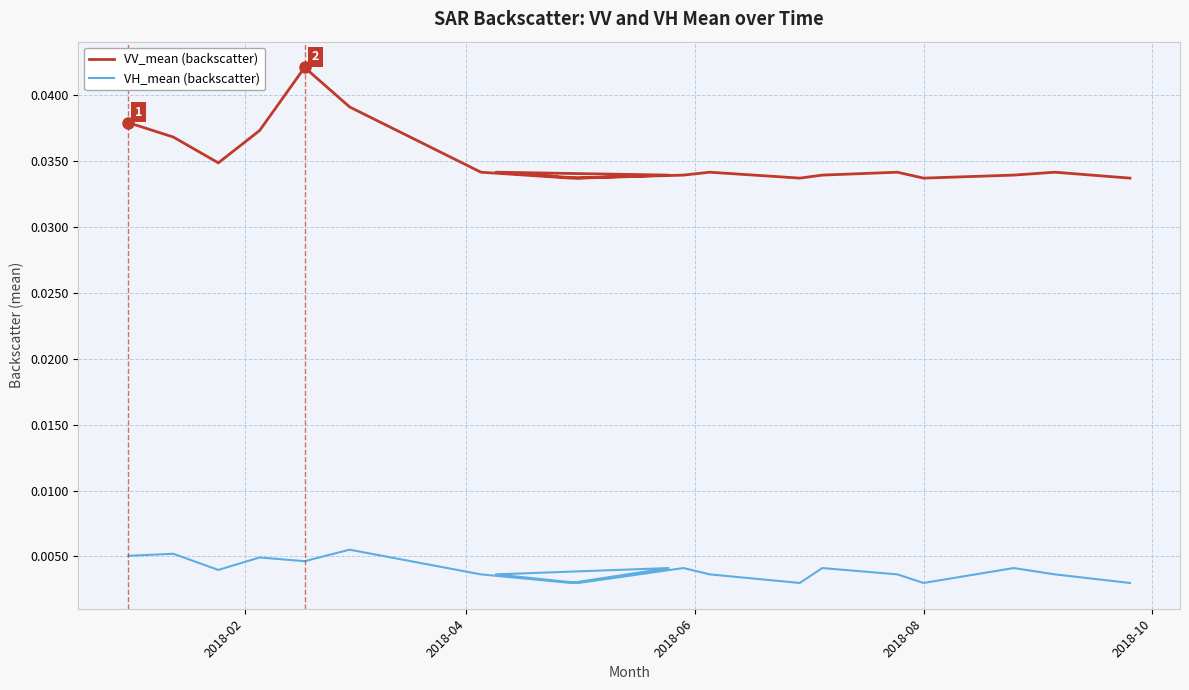

Is the value of VH_mean (backscatter) at 9 greater than the value of VV_mean (backscatter) at 2018-06?

No